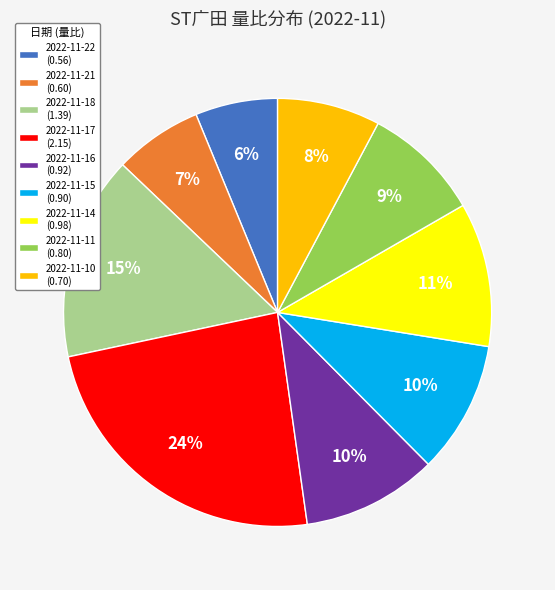

Does 2022-11-18 account for over 50% of the chart?

No